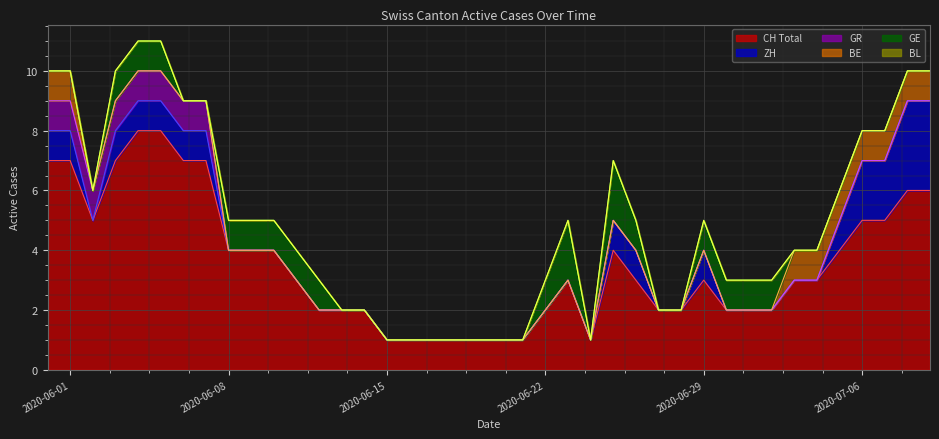

List the series in order of their peak value, highest first.

CH, ZH, GE, GR, BE, BL